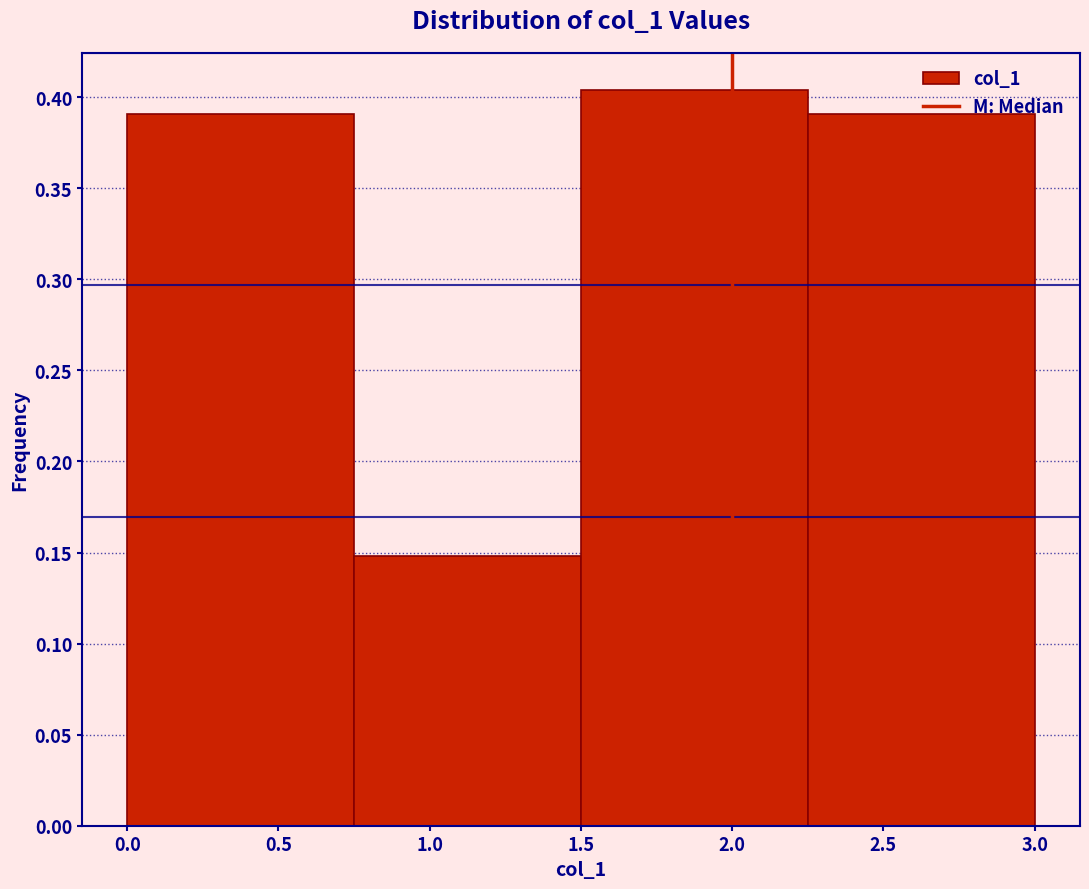

Over which range of the x-axis is the bar tallest?

1.50 to 2.25